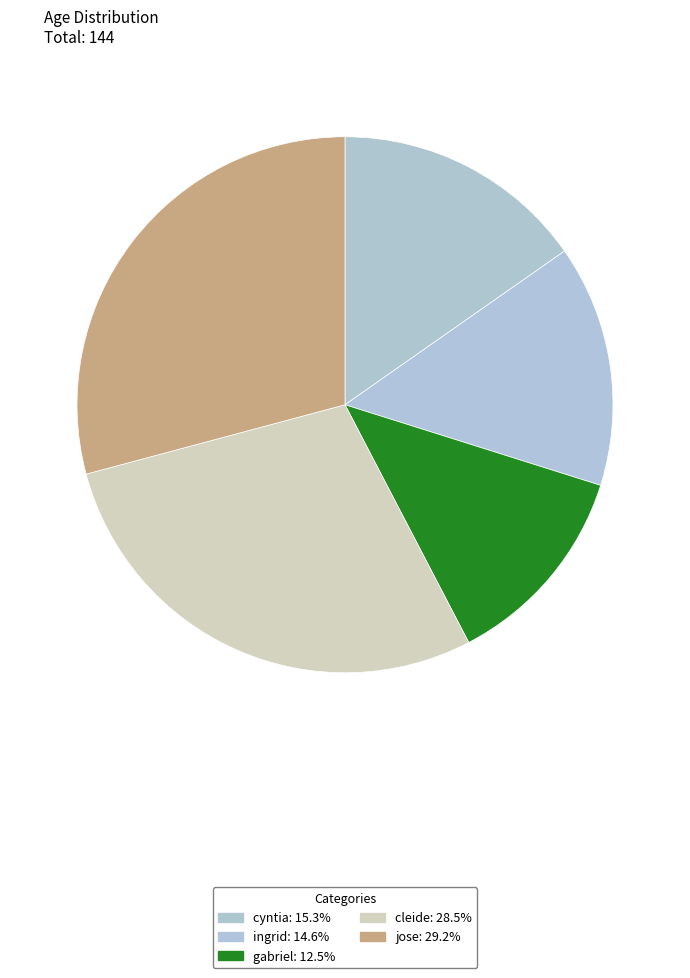

How many slices are in this pie chart?

5